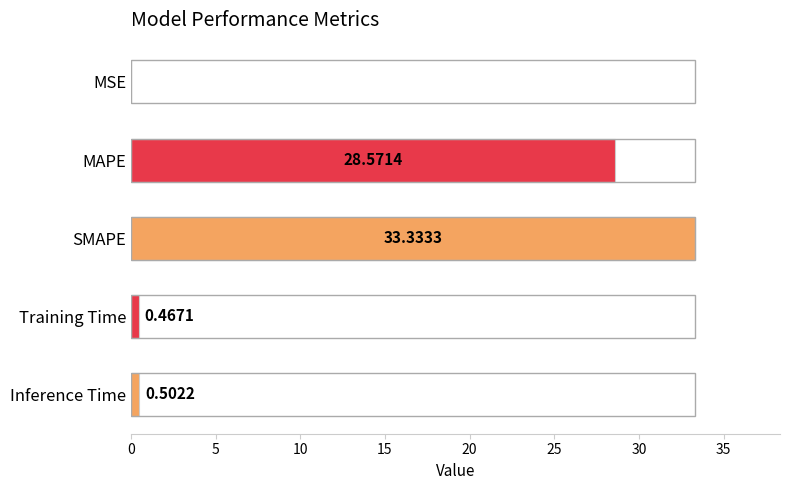

What is the sum of all values?

62.9